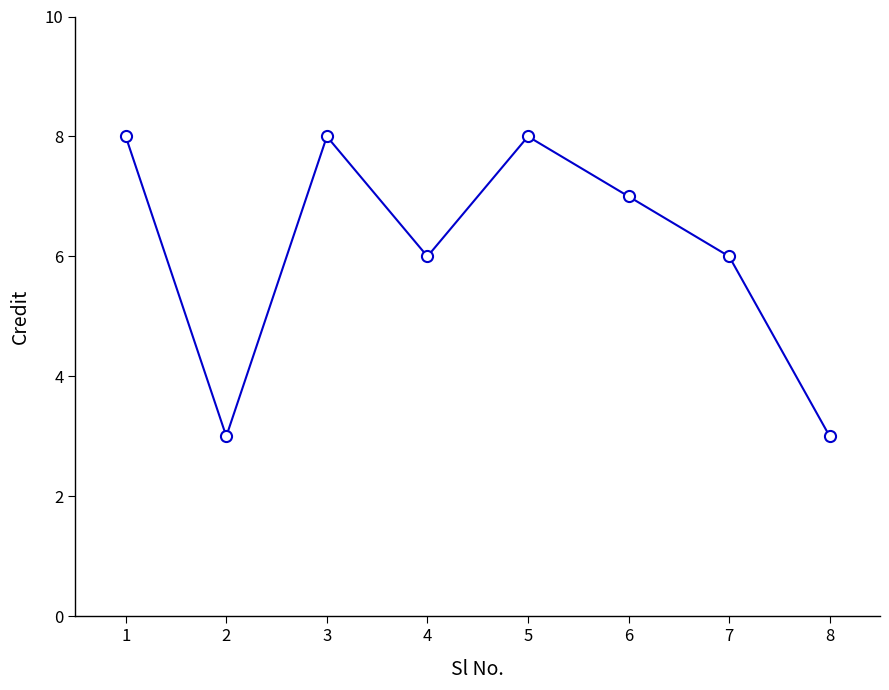

What is the value of the 8th point from the left?

3